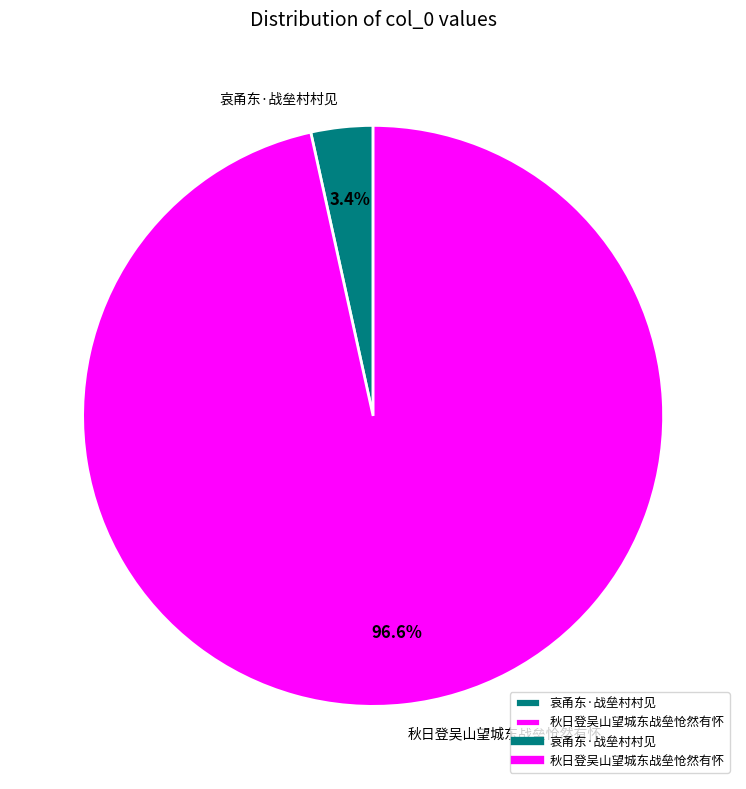

Combined, what portion of the pie is 哀甬东·战垒村村见 and 秋日登吴山望城东战垒怆然有怀?

100.0%